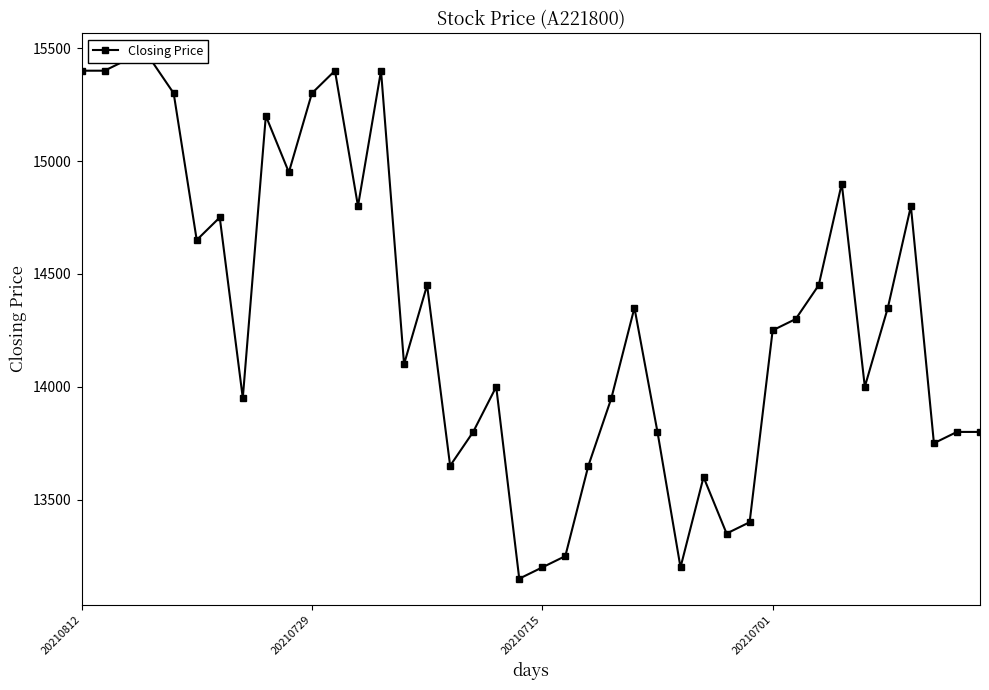

The value at 27 is 19182. True or false?

False